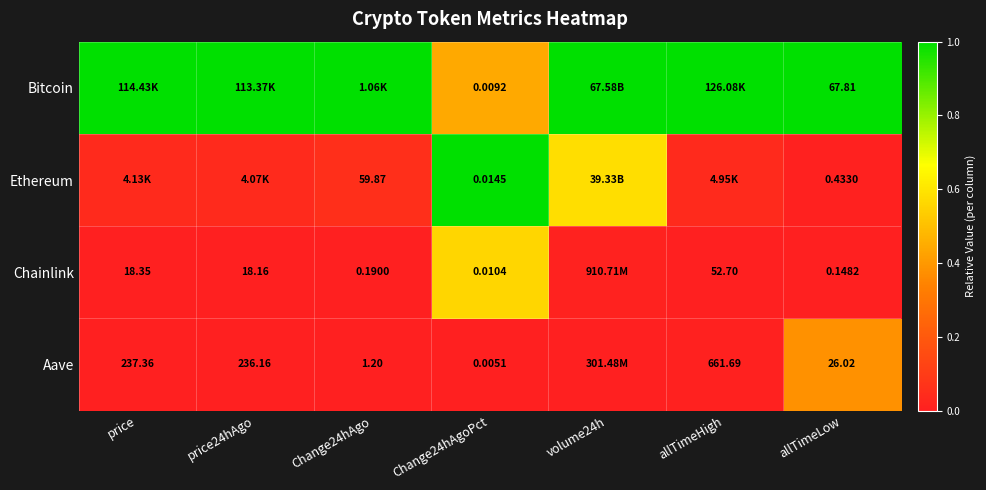

Is the value of Aave at allTimeHigh greater than the value of Chainlink at allTimeLow?

Yes